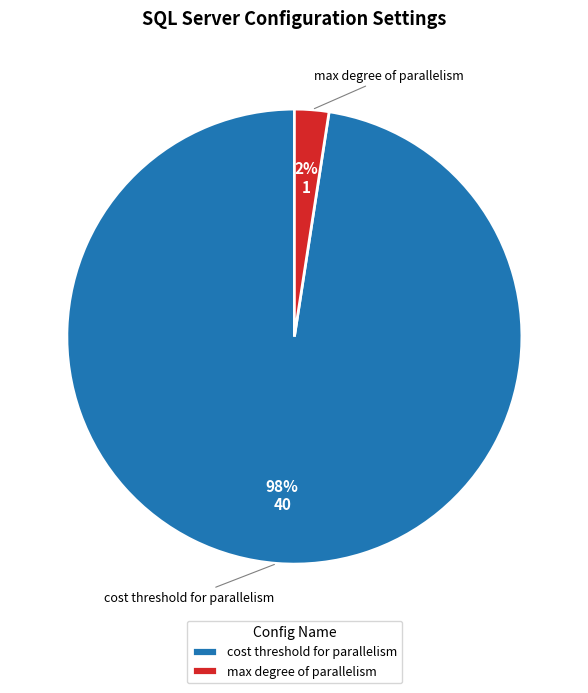

Between max degree of parallelism and cost threshold for parallelism, which is larger?

cost threshold for parallelism